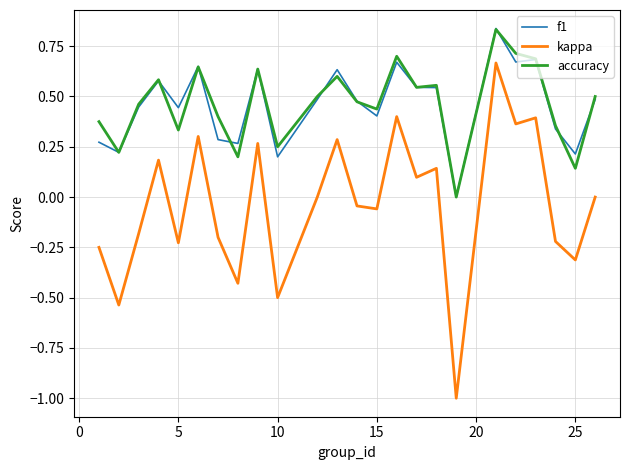

Which series has the largest range (max minus min)?

kappa